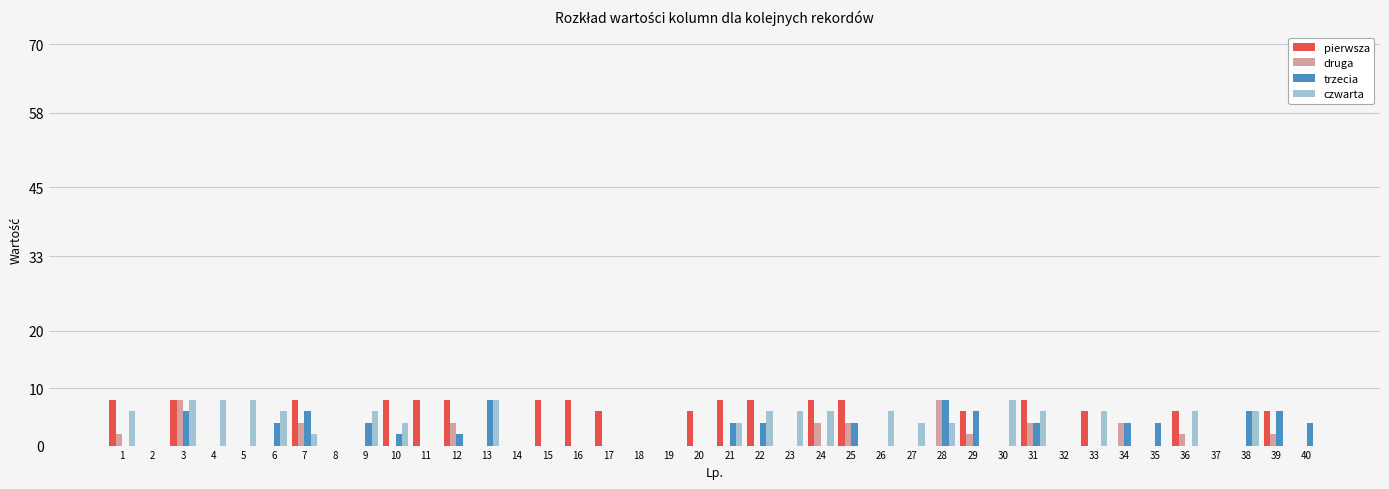

Reading left to right, extract all data points from this chart.

pierwsza: 8	0	8	0	0	0	8	0	0	8	8	8	0	0	8	8	6	0	0	6	8	8	0	8	8	0	0	0	6	0	8	0	6	0	0	6	0	0	6	0
druga: 2	0	8	0	0	0	4	0	0	0	0	4	0	0	0	0	0	0	0	0	0	0	0	4	4	0	0	8	2	0	4	0	0	4	0	2	0	0	2	0
trzecia: 0	0	6	0	0	4	6	0	4	2	0	2	8	0	0	0	0	0	0	0	4	4	0	0	4	0	0	8	6	0	4	0	0	4	4	0	0	6	6	4
czwarta: 6	0	8	8	8	6	2	0	6	4	0	0	8	0	0	0	0	0	0	0	4	6	6	6	0	6	4	4	0	8	6	0	6	0	0	6	0	6	0	0